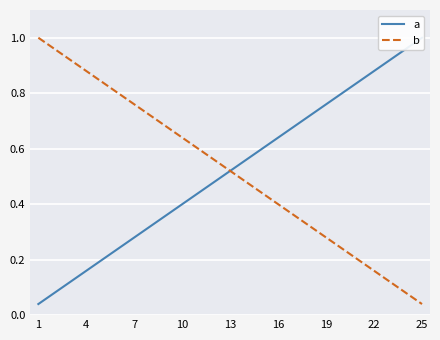

True or false: b has a value of 1.4 at 1.

False